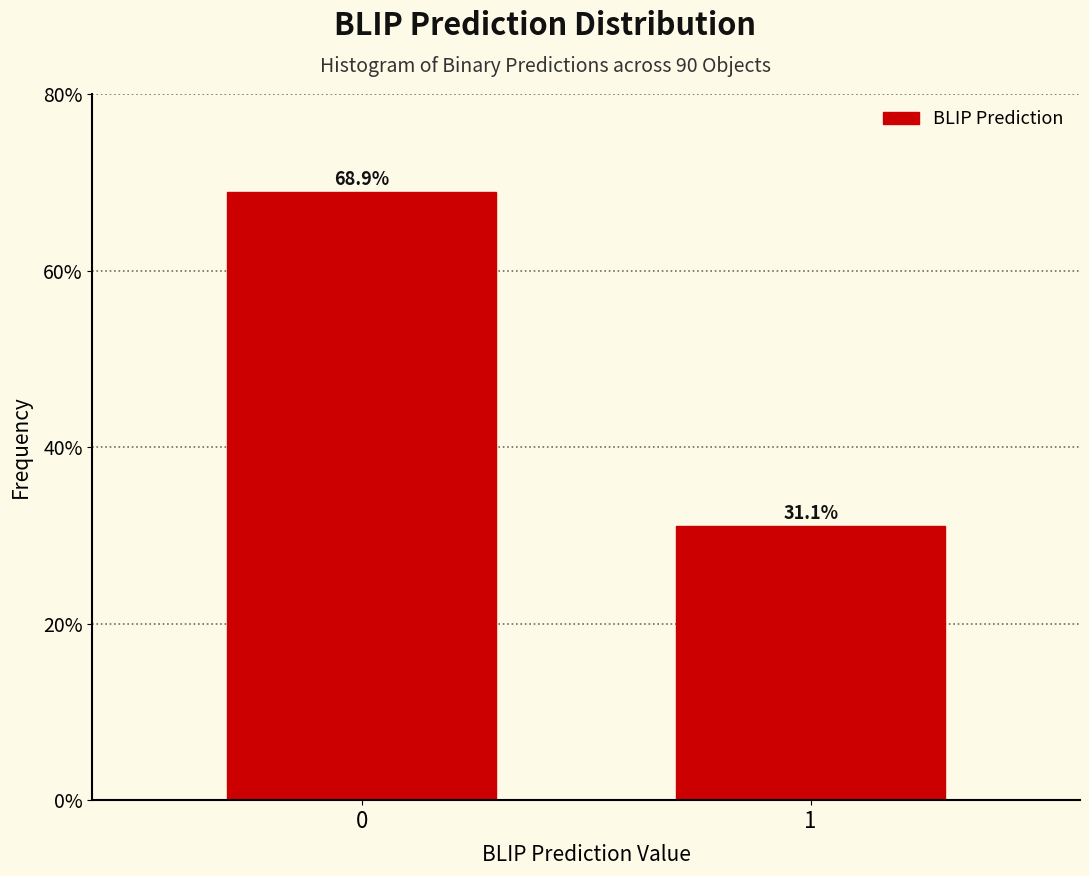

Reading right to left, transcribe all the data shown in this chart.

1=31.1	0=68.9